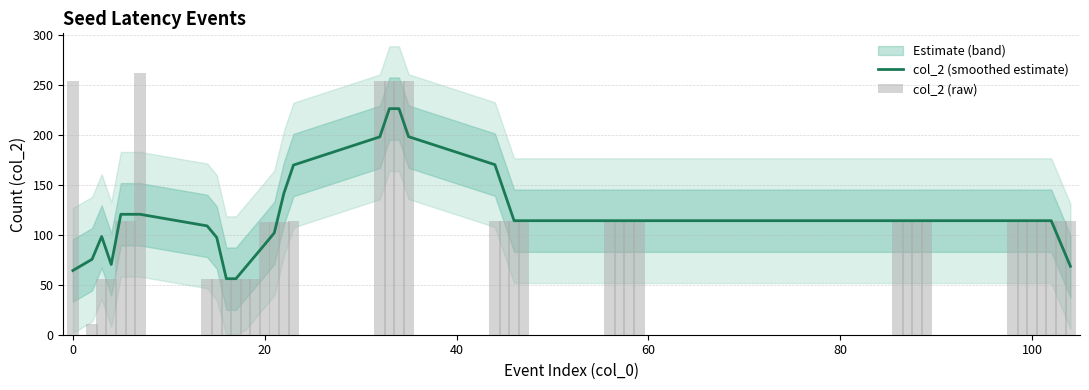

Reading left to right, extract all data points from this chart.

col_2 (smoothed estimate): 64.2	75.4	98.2	70.2	120.4	120.4	120.4	108.8	97.2	56.0	56.0	67.4	78.8	90.2	101.8	141.4	169.6	197.8	226.0	226.0	198.0	170.0	142.0	114.0	114.0	114.0	114.0	114.0	114.0	114.0	114.0	114.0	114.0	114.0	114.0	114.0	114.0	114.0	91.2	68.4
col_2 (raw): 254.0	11.0	56.0	56.0	114.0	114.0	262.0	56.0	56.0	56.0	56.0	56.0	56.0	113.0	113.0	113.0	114.0	254.0	254.0	254.0	254.0	114.0	114.0	114.0	114.0	114.0	114.0	114.0	114.0	114.0	114.0	114.0	114.0	114.0	114.0	114.0	114.0	114.0	114.0	114.0